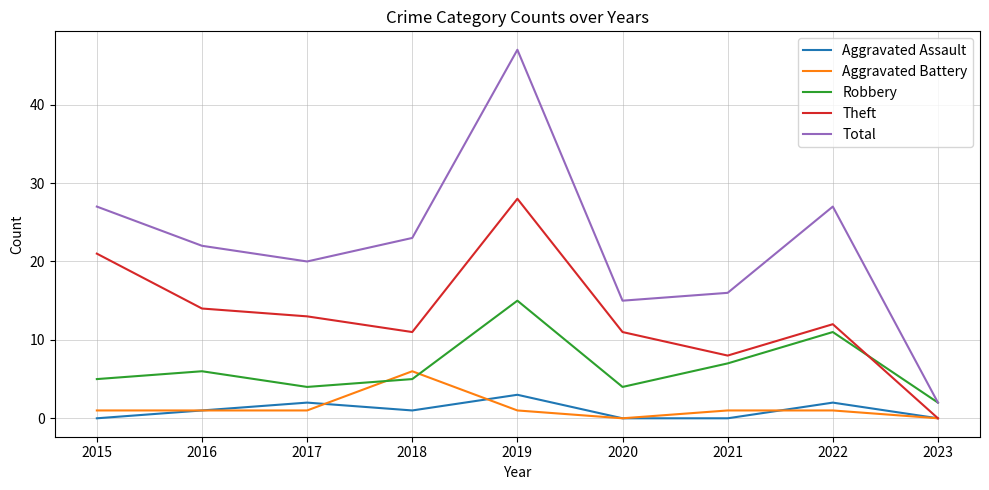

Does the chart have visible grid lines?

Yes